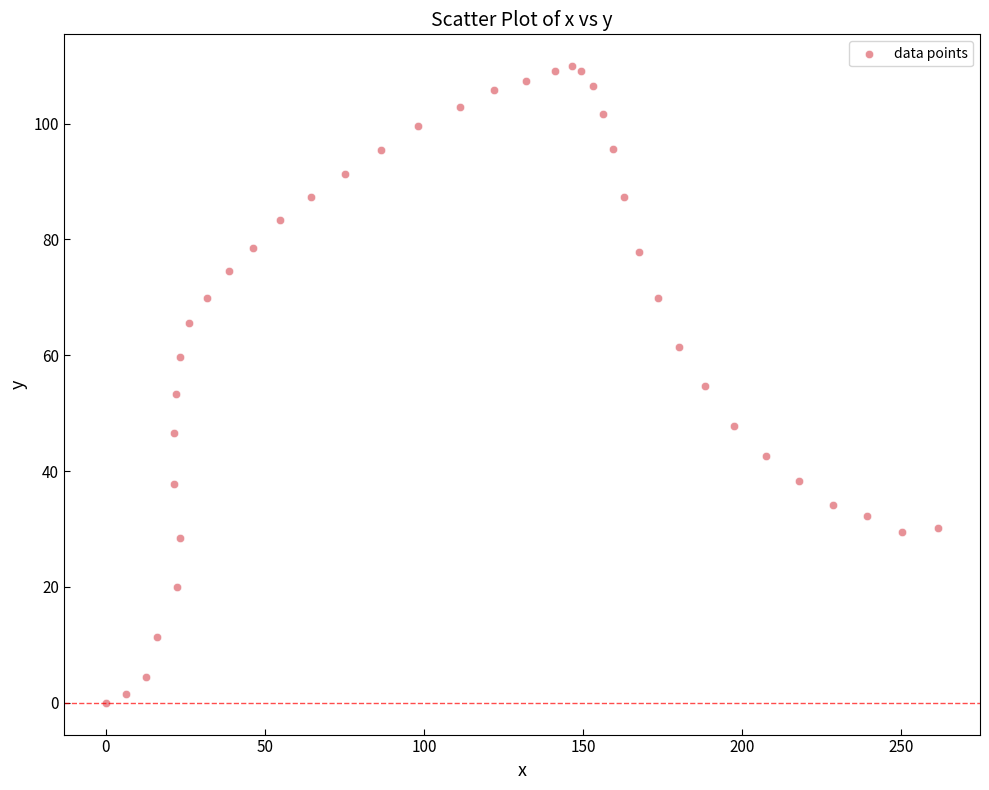

What is the range of X values (max minus min)?

261.6